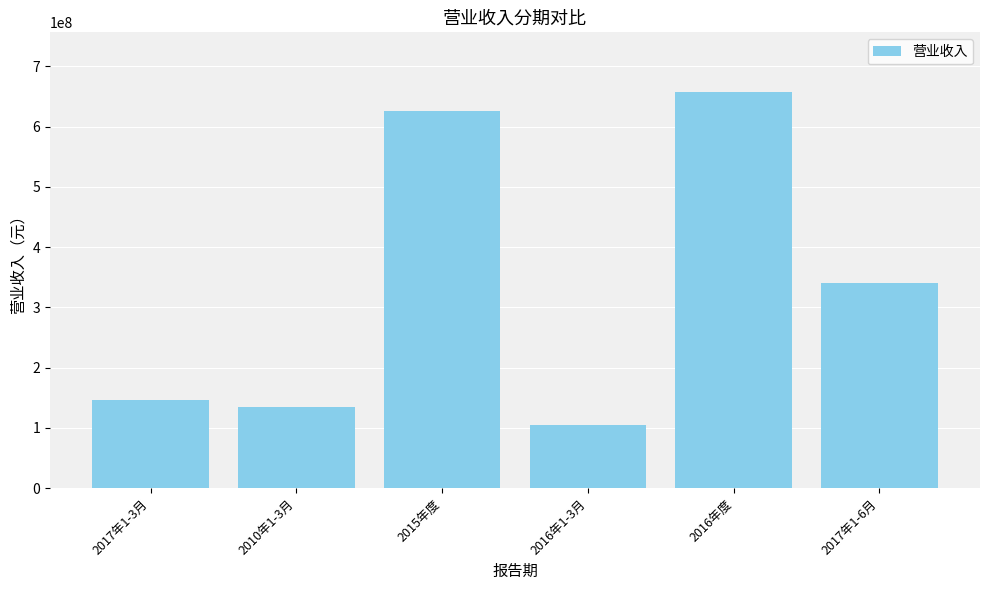

Approximately how many times larger is the value at 2016年度 compared to 2017年1-3月?

4.5